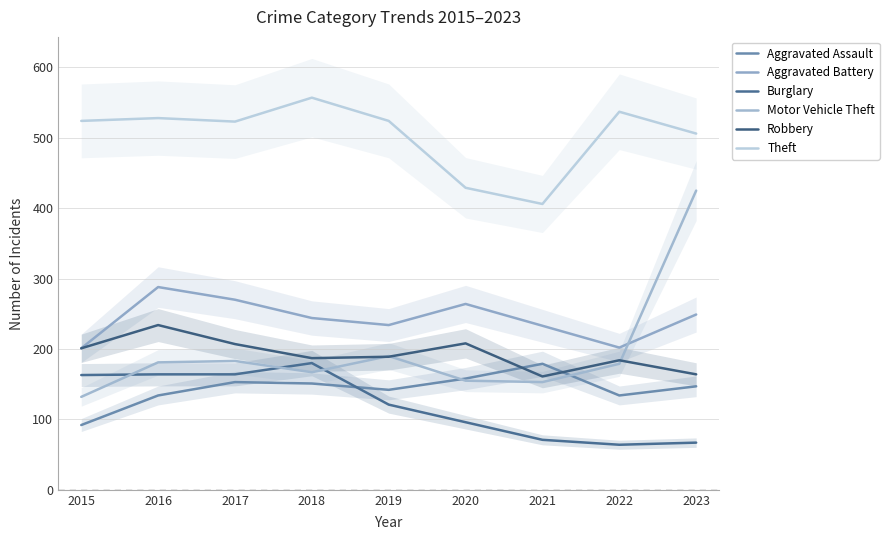

At how many categories does at least one series exceed 73?

9